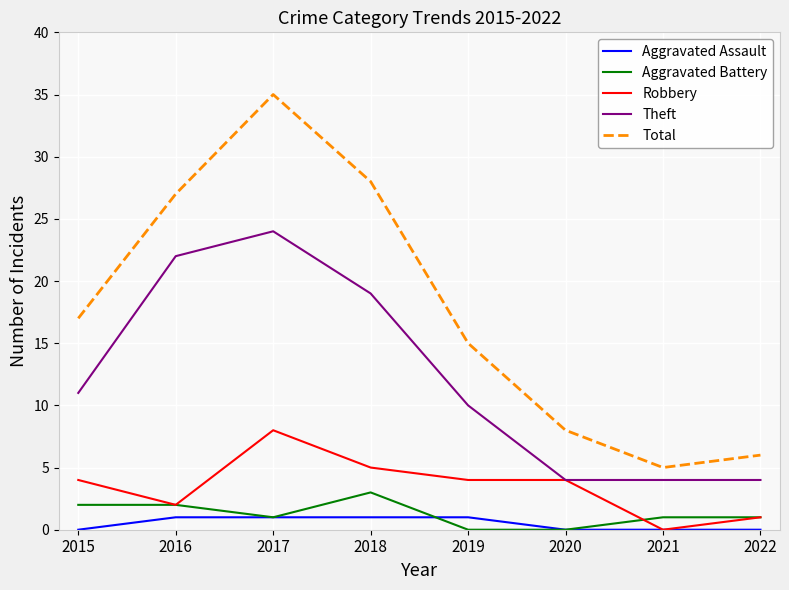

How many distinct data groups are displayed?

5